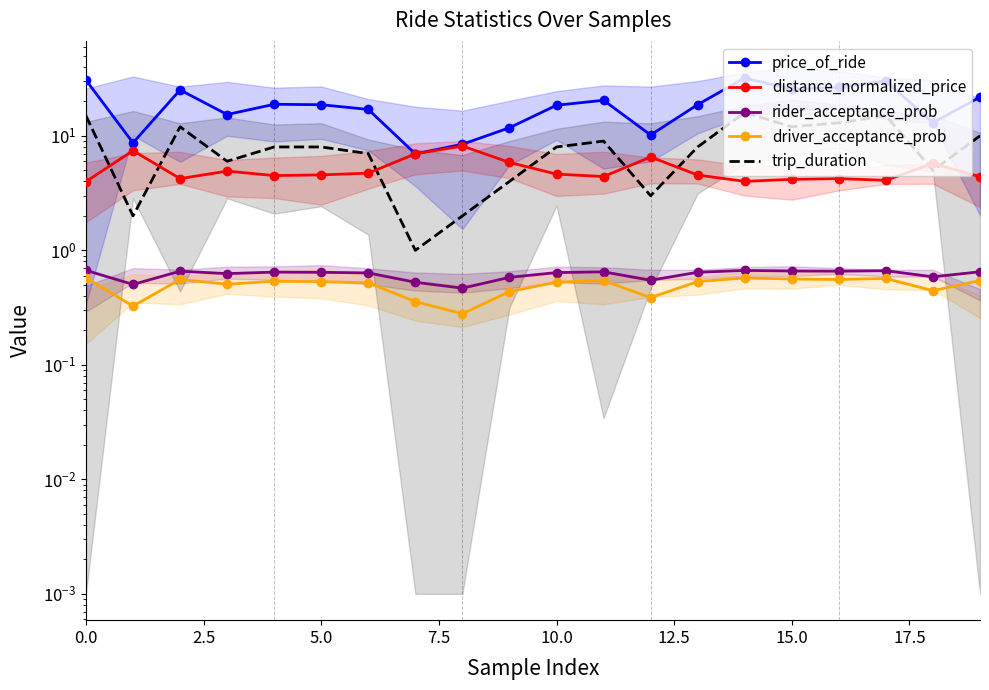

Rank the series by their maximum value, from lowest to highest.

driver_acceptance_prob, rider_acceptance_prob, distance_normalized_price, trip_duration, price_of_ride